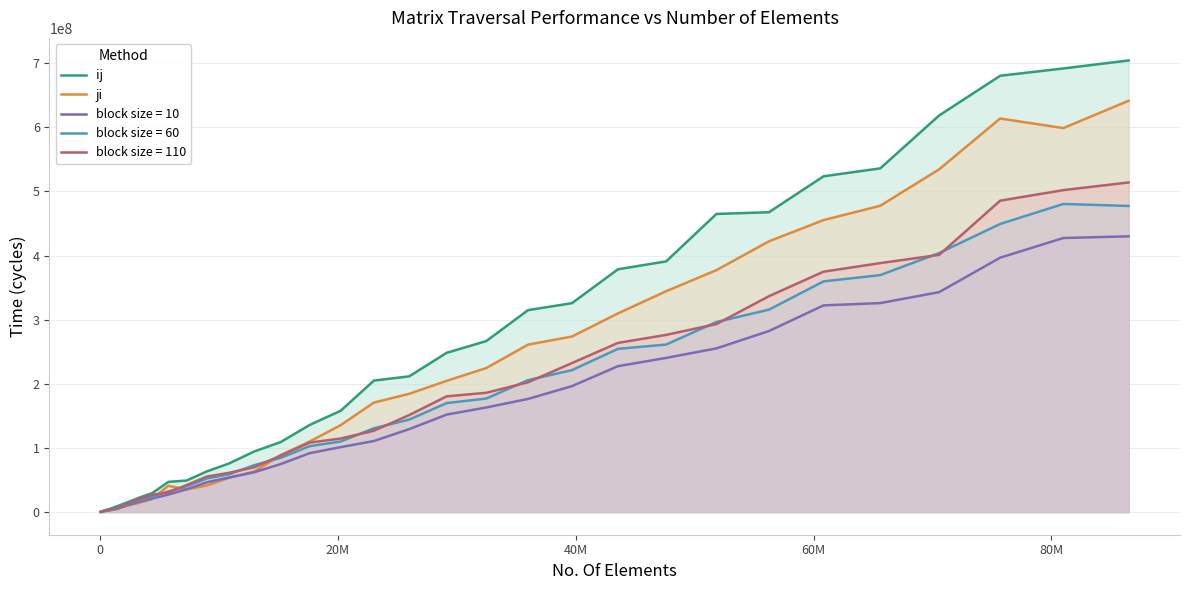

What is the difference between the maximum and minimum values in the ji series?

640910060